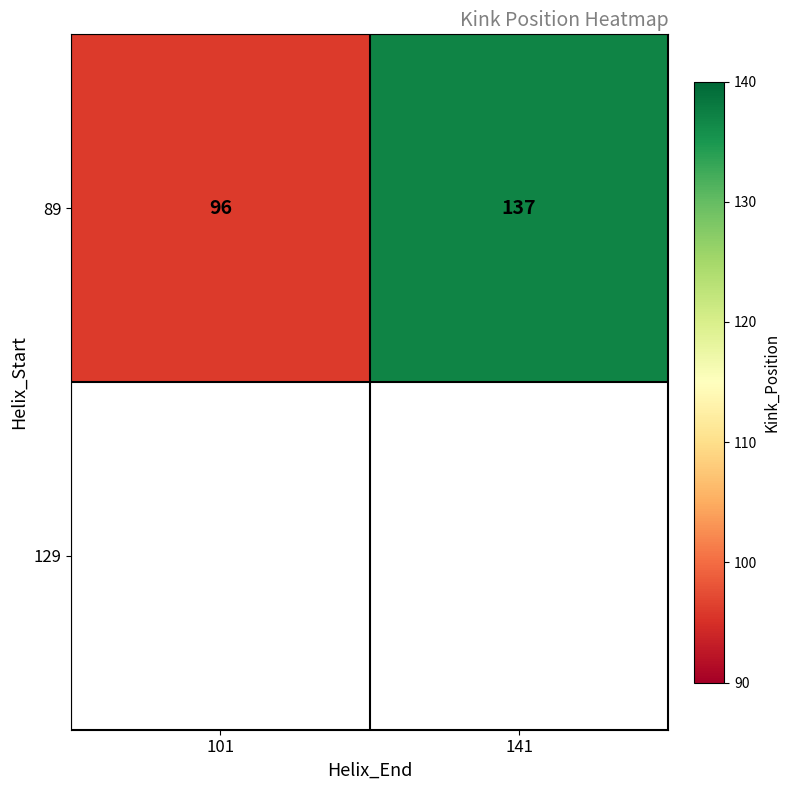

What is the change in value from 101 to 141?

+41